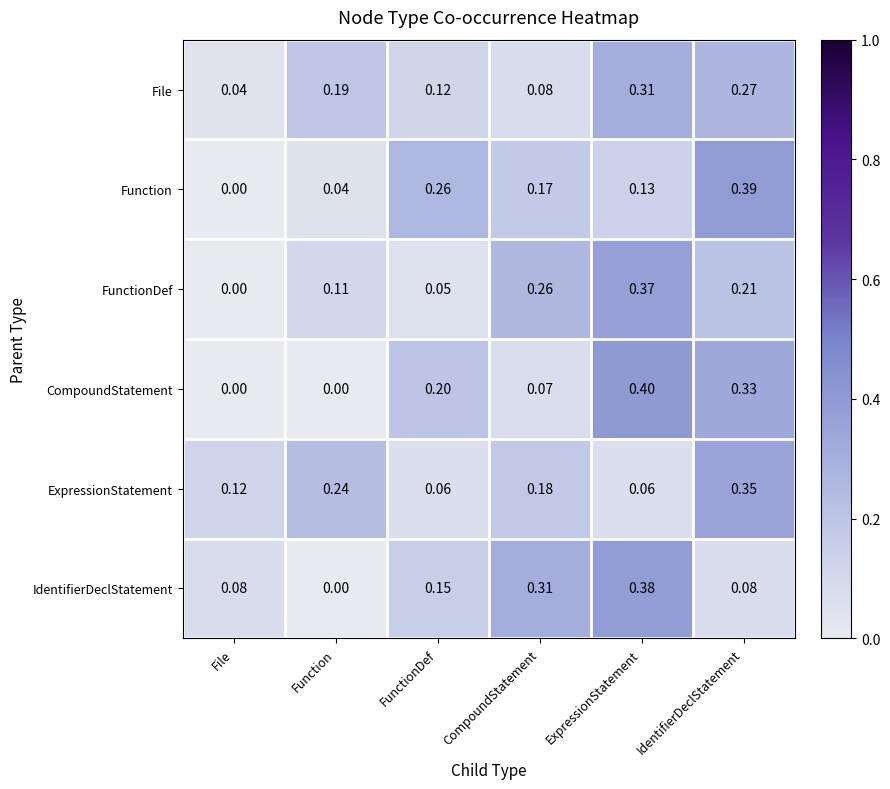

At how many categories does at least one series exceed 0?

6